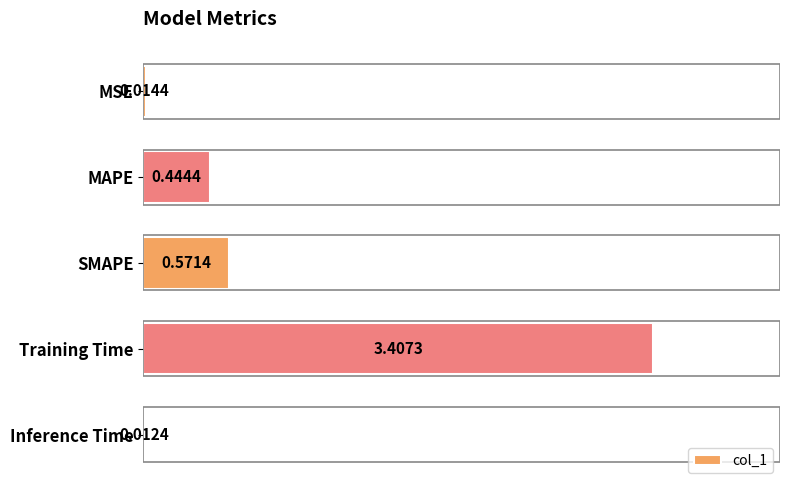

Which has a higher value, Training Time or MAPE?

Training Time